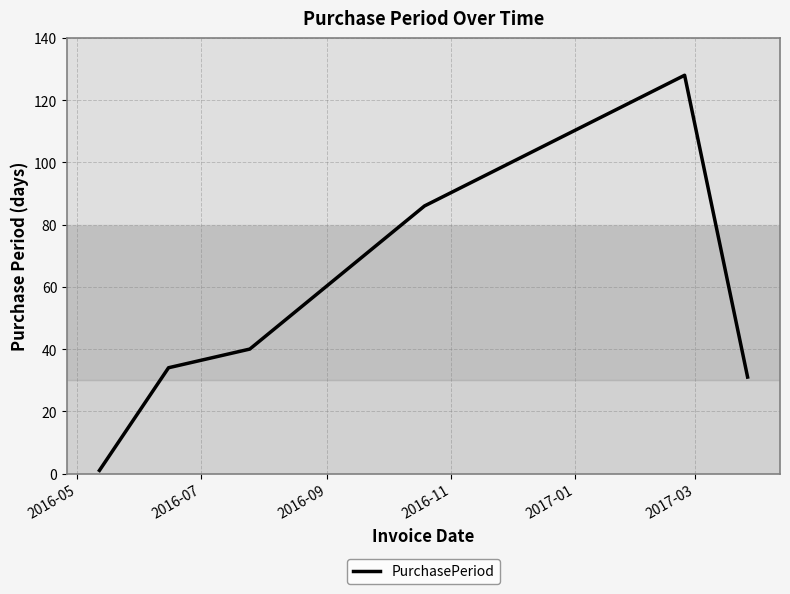

True or false: the data has more than 1 interior local peaks.

False